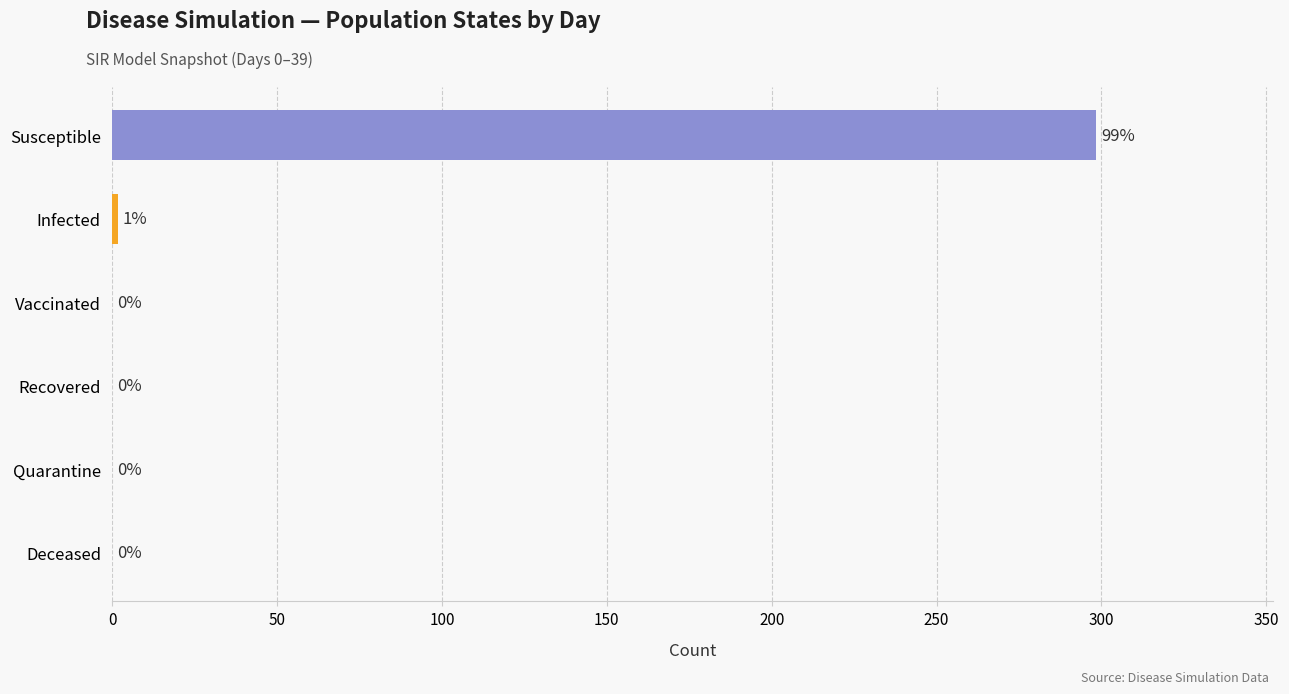

Which has a higher value, Infected or Quarantine?

Infected